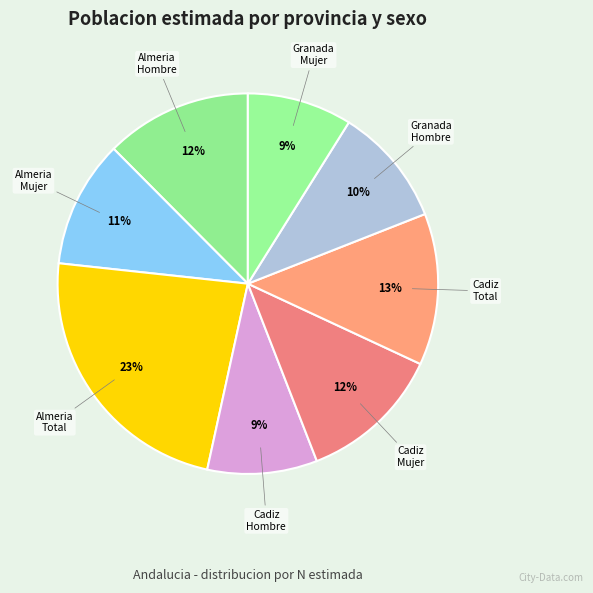

Which slice is the largest?

Almeria Total